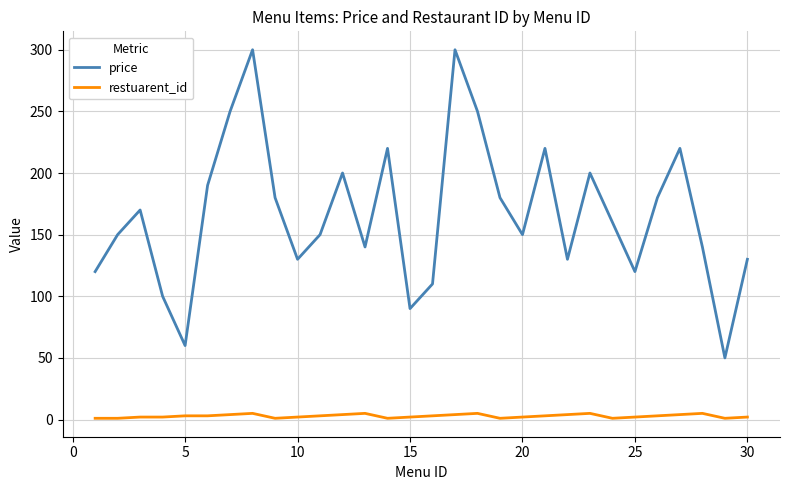

Which series has the largest total across all categories?

price